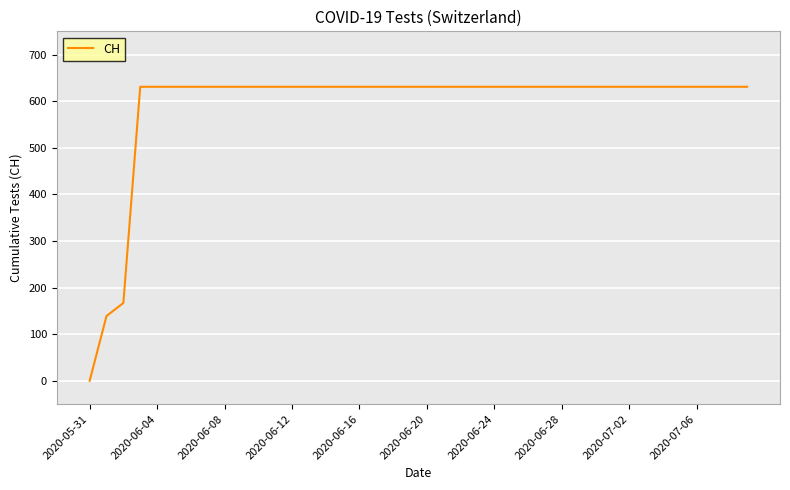

What is the maximum value shown in the chart?

631